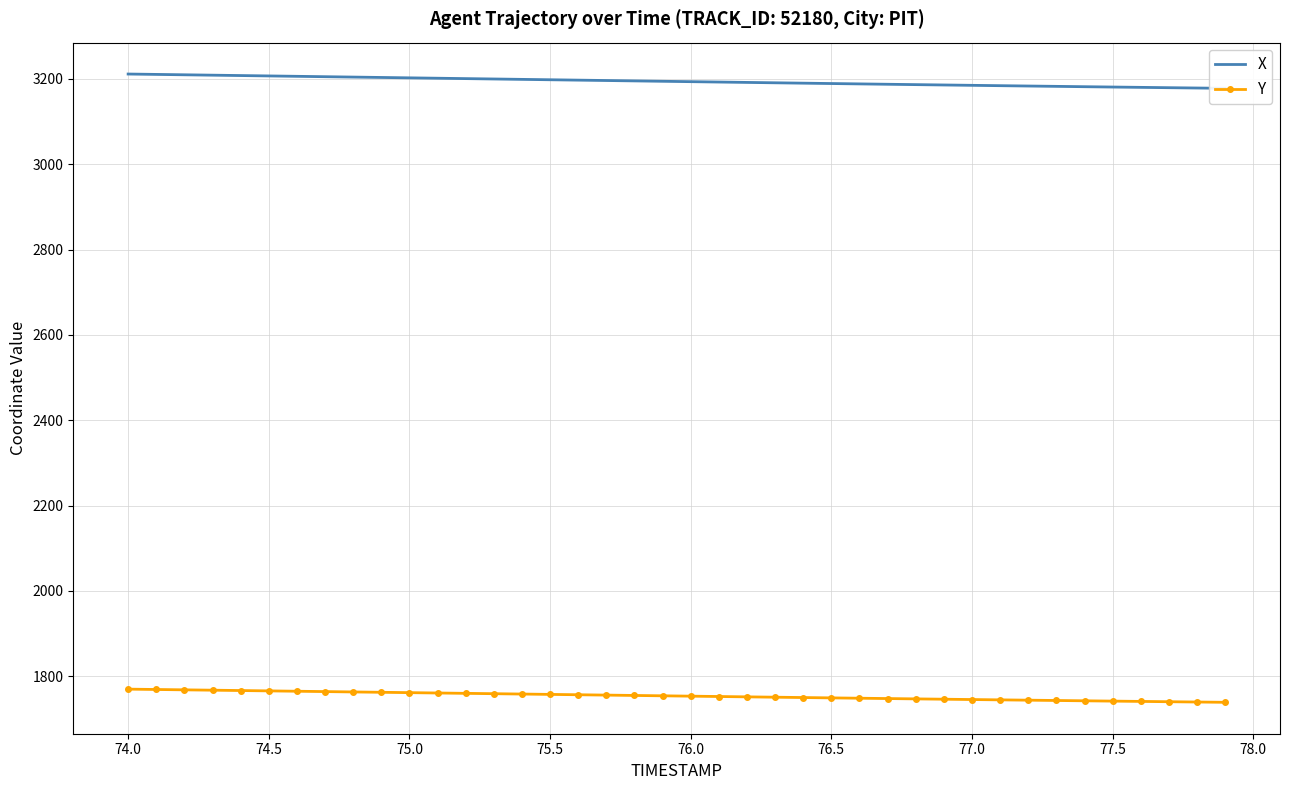

True or false: X has more than 1 interior local peaks.

False